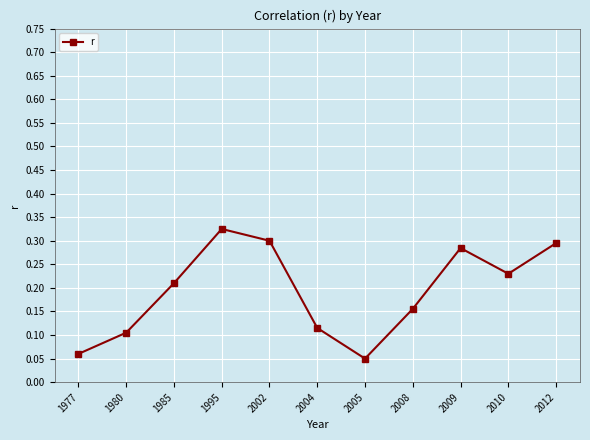

How many points are higher than both their immediate neighbors (excluding endpoints)?

2